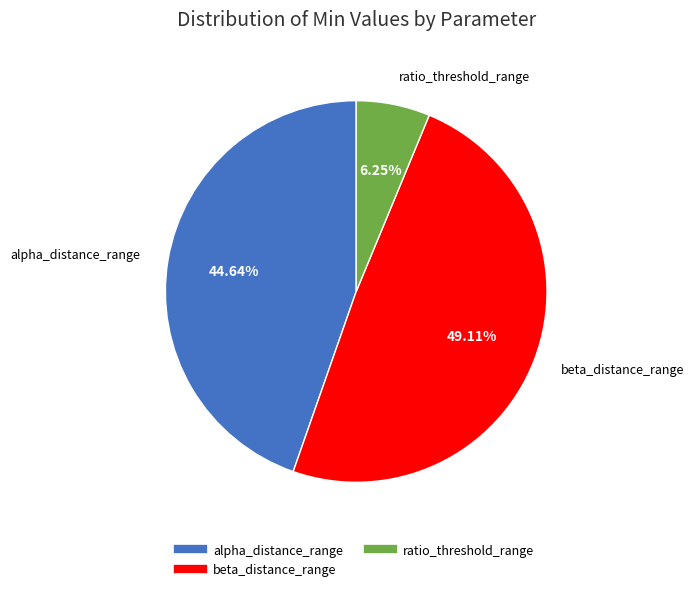

Does any single category account for the majority?

No